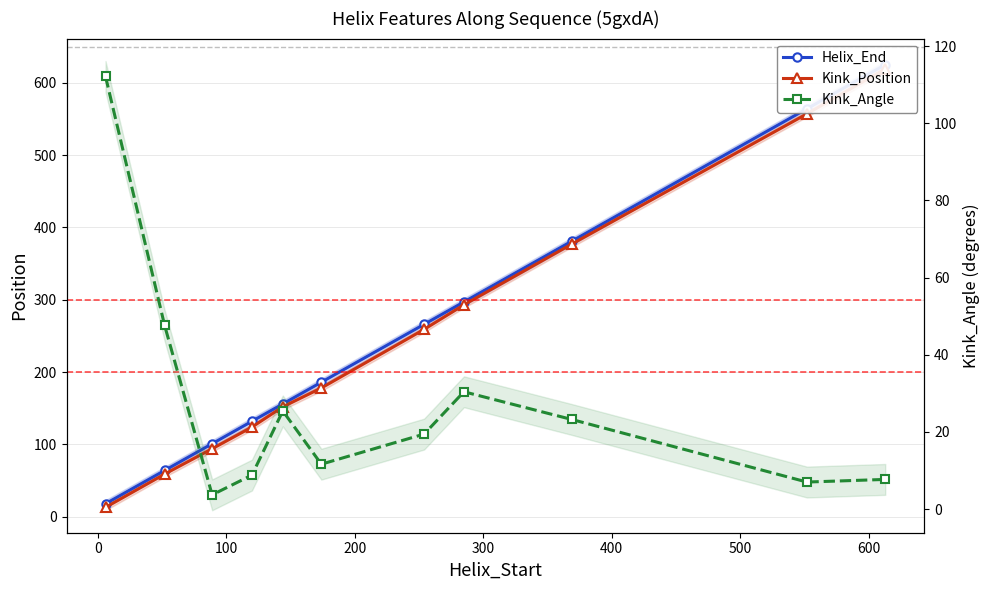

What is the value of the Helix_End point at the 9th from the left?

381.0